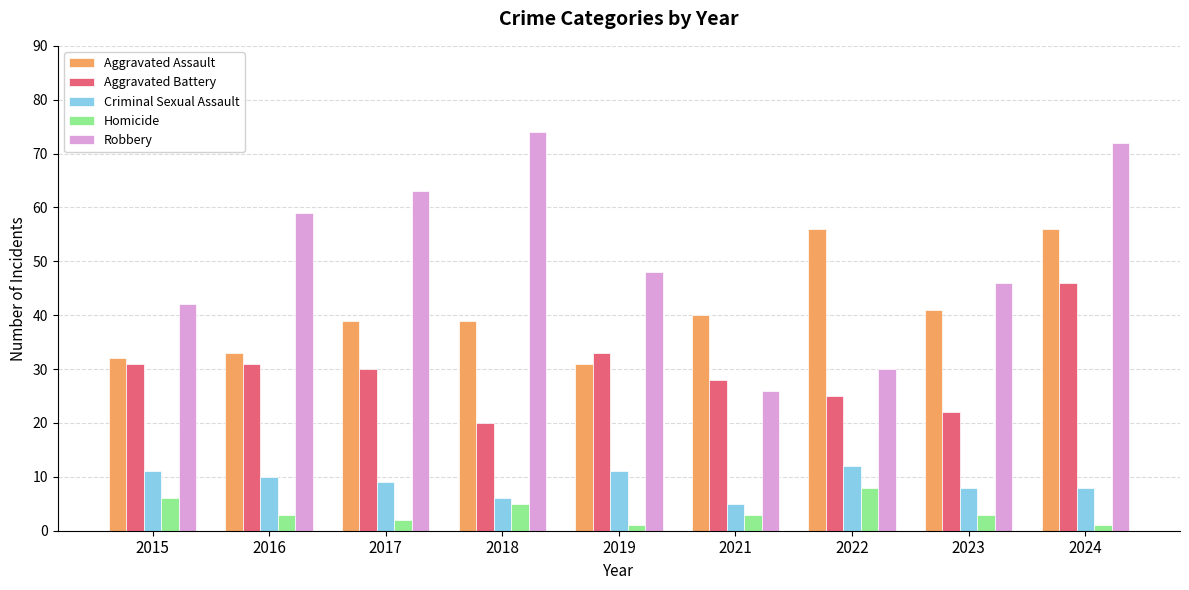

Between 2016 and 2017, which series saw the biggest shift?

Aggravated Assault